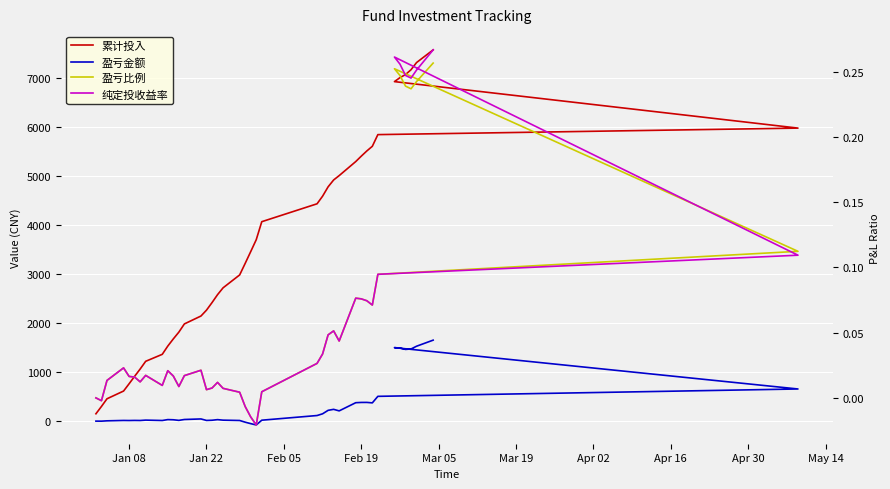

What is the average value of the 累计投入 series?

3596.4